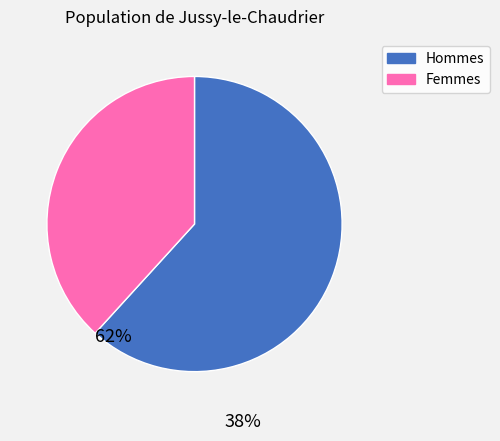

Is the sum of Hommes and Femmes greater than half?

Yes